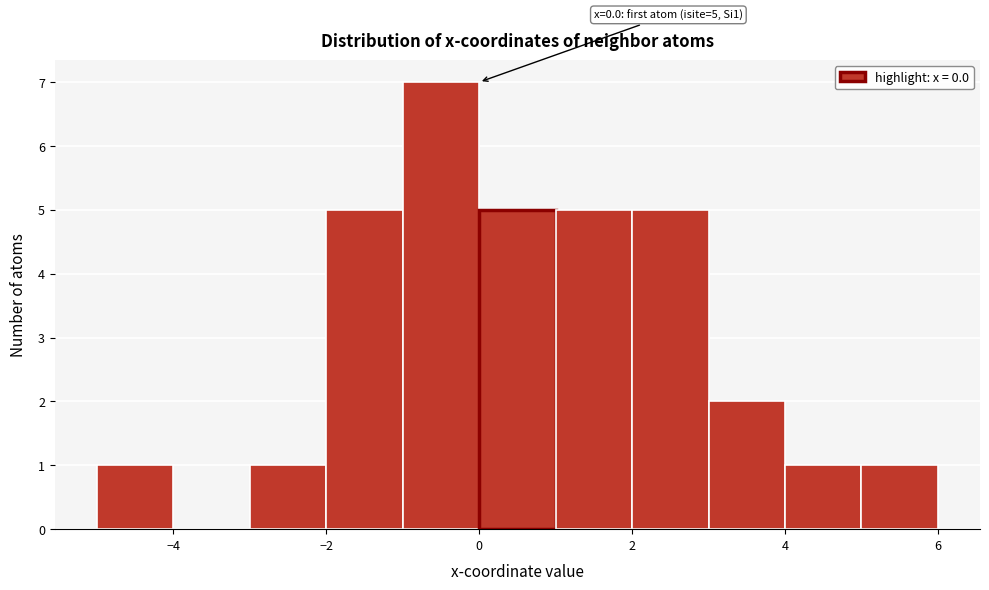

Over which range of the x-axis is the bar tallest?

-1 to 0